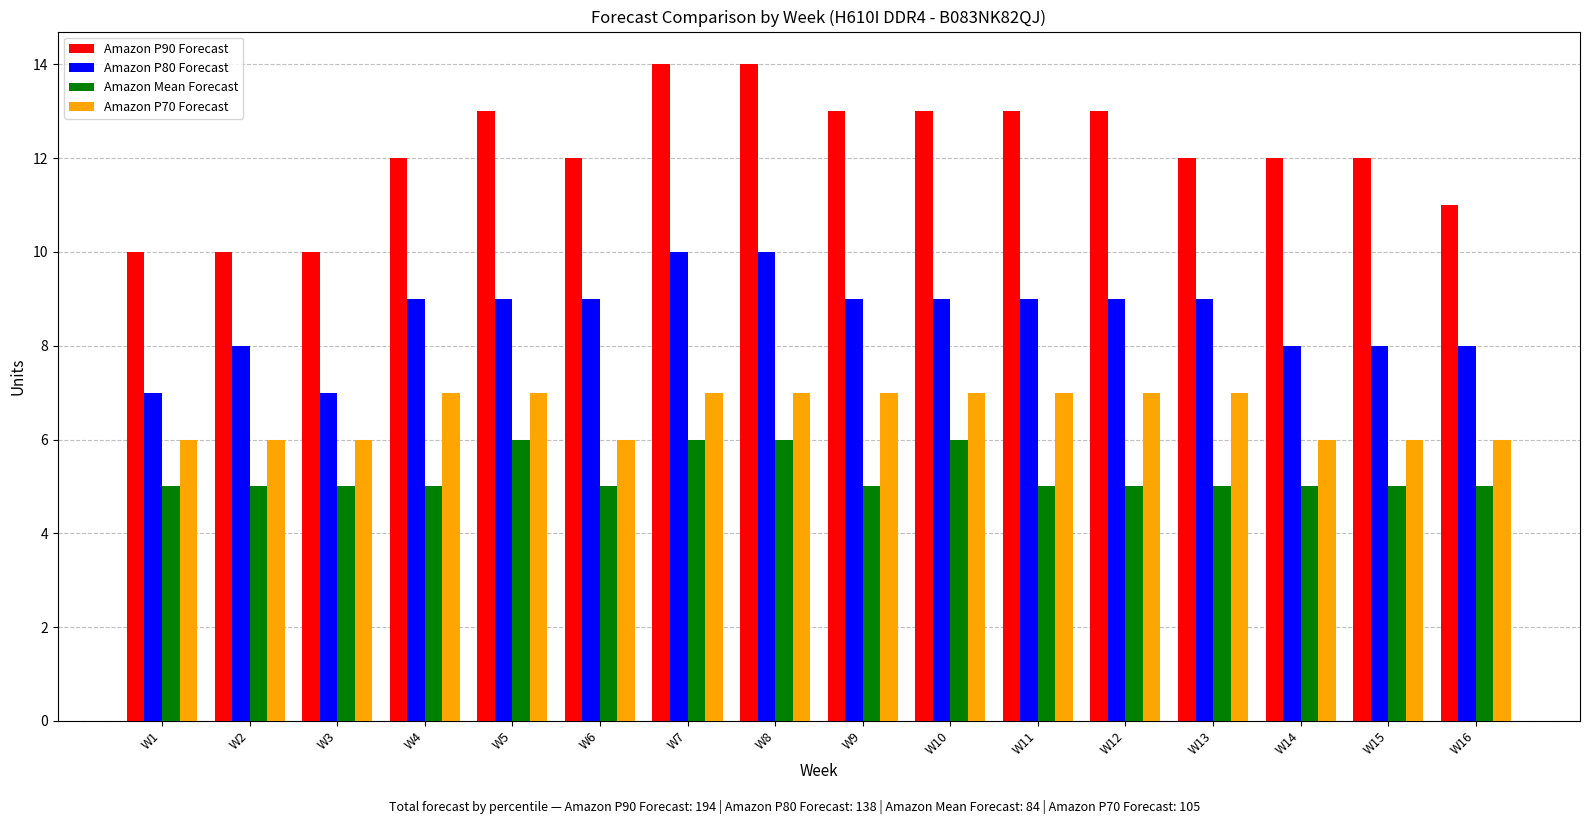

What is the average value of the Amazon P90 Forecast series?

12